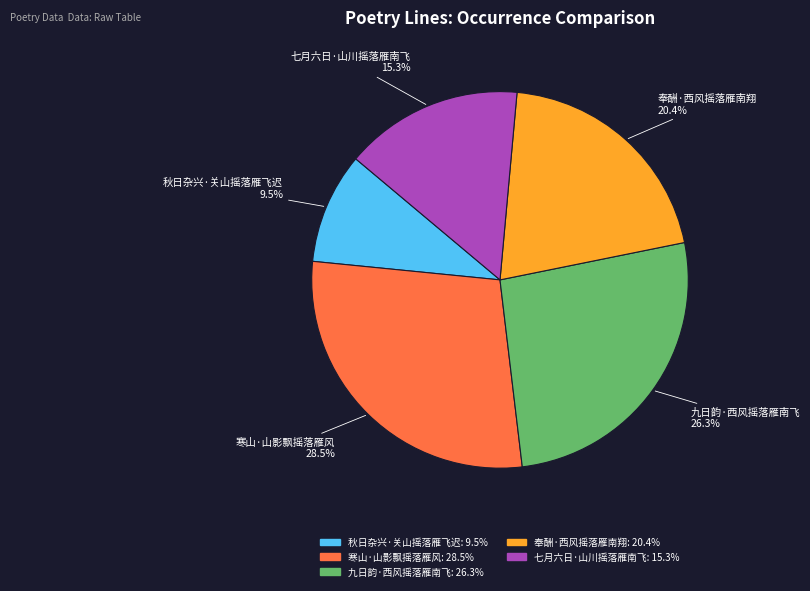

What is the smallest slice in the pie chart?

秋日杂兴·关山摇落雁飞迟